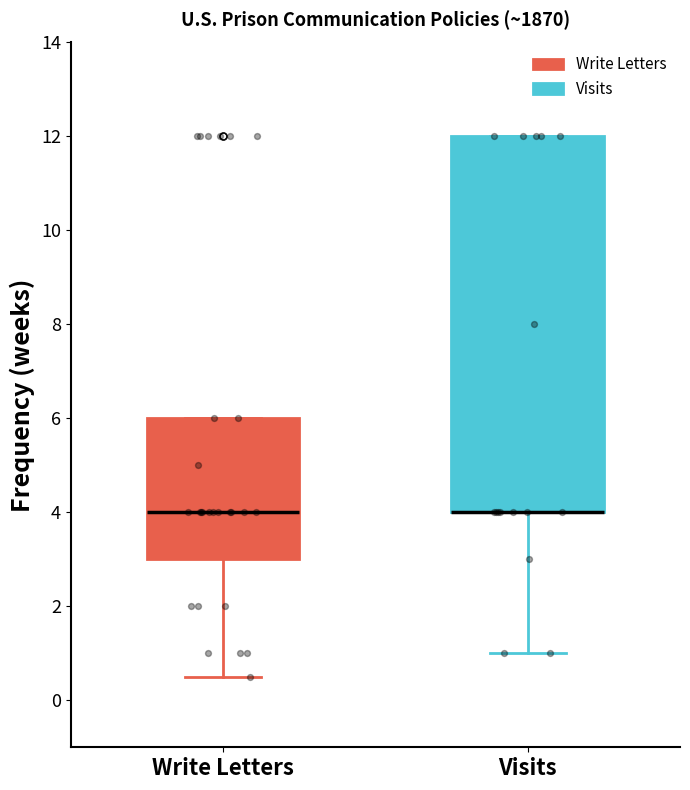

Reading left to right, read every box against the y-axis: the position of its median line, the range the box covers, and the ends of its whiskers. The values are not printed on the chart, so give them approximately, as read against the axis.

Write Letters: median 4.0, box 3.0 to 6.0, whiskers 0.6 to 6.0
Visits: median 4.0 (drawn on the box's lower edge), box 4.0 to 12.0, whiskers 1.0 to 12.0